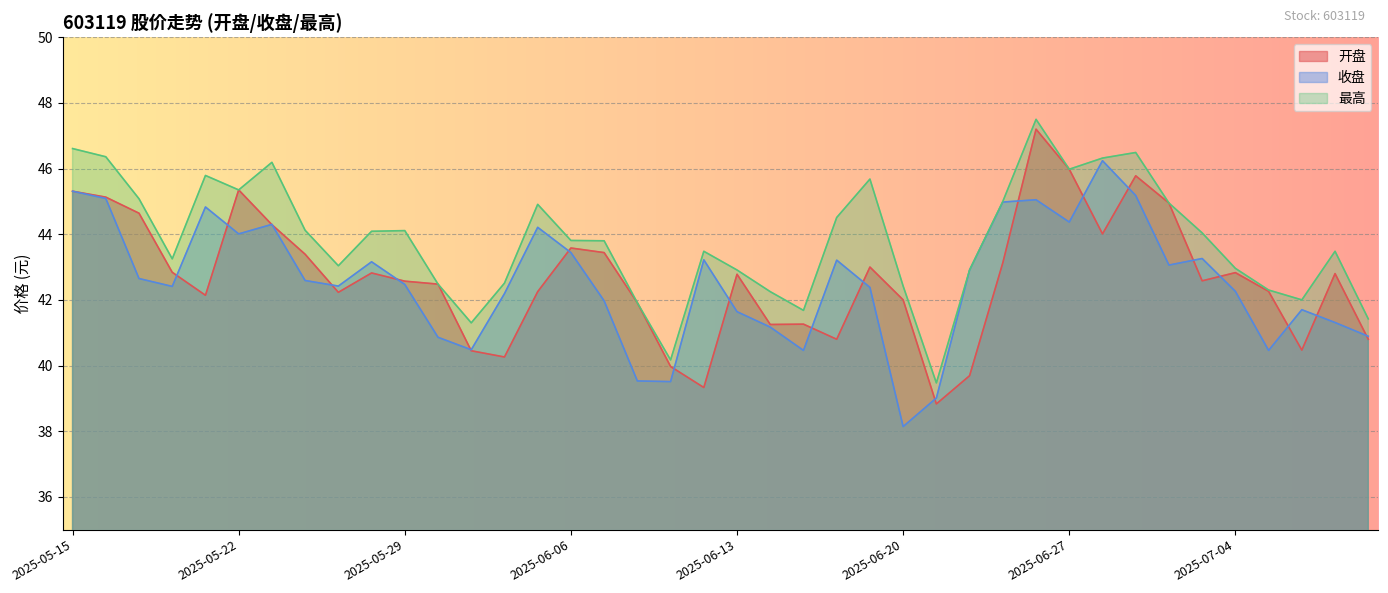

The value of 收盘 at 2025-05-23 is 44.3. True or false?

True